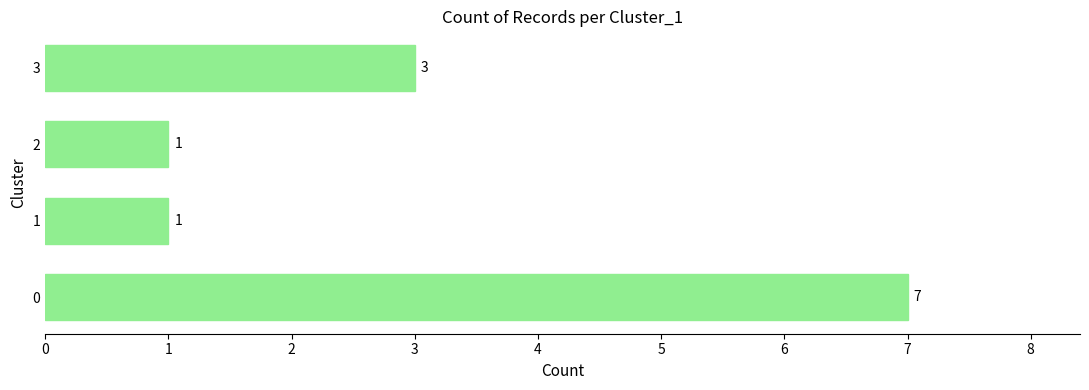

What is the greatest value displayed?

7